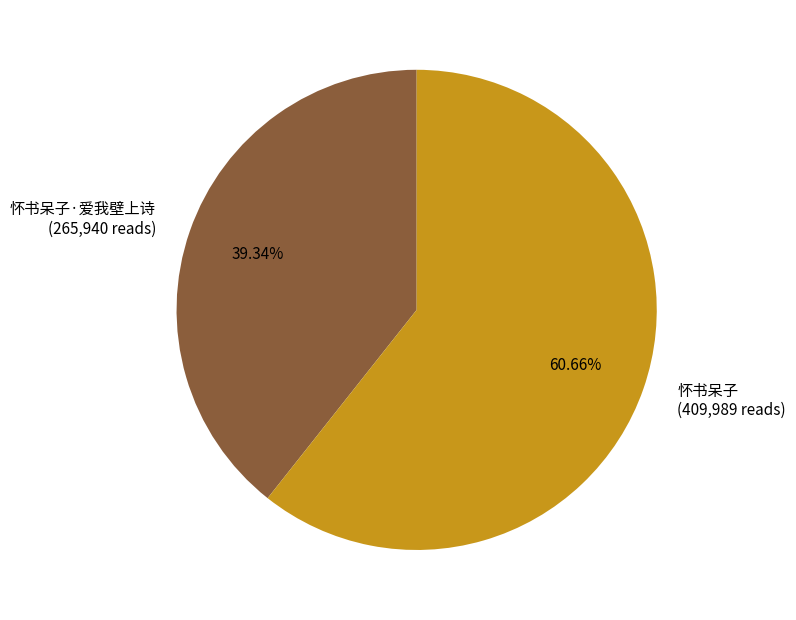

Between 怀书呆子·爱我壁上诗 (265,940 reads) and 怀书呆子 (409,989 reads), which is larger?

怀书呆子 (409,989 reads)